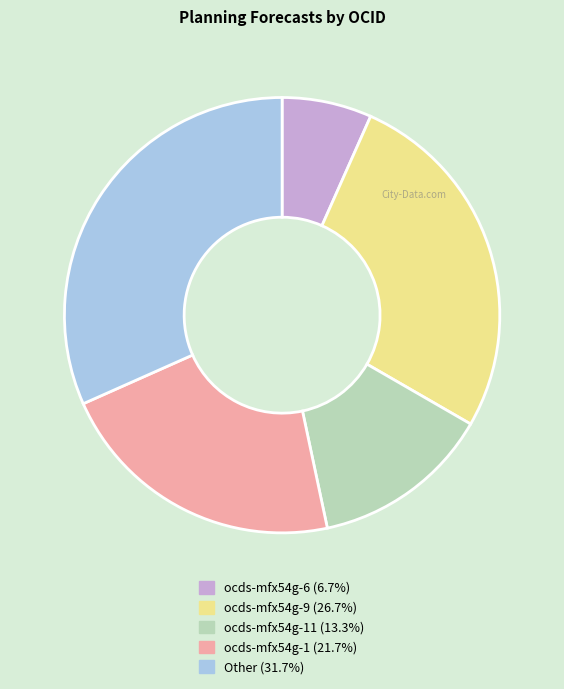

Does any single category account for the majority?

No